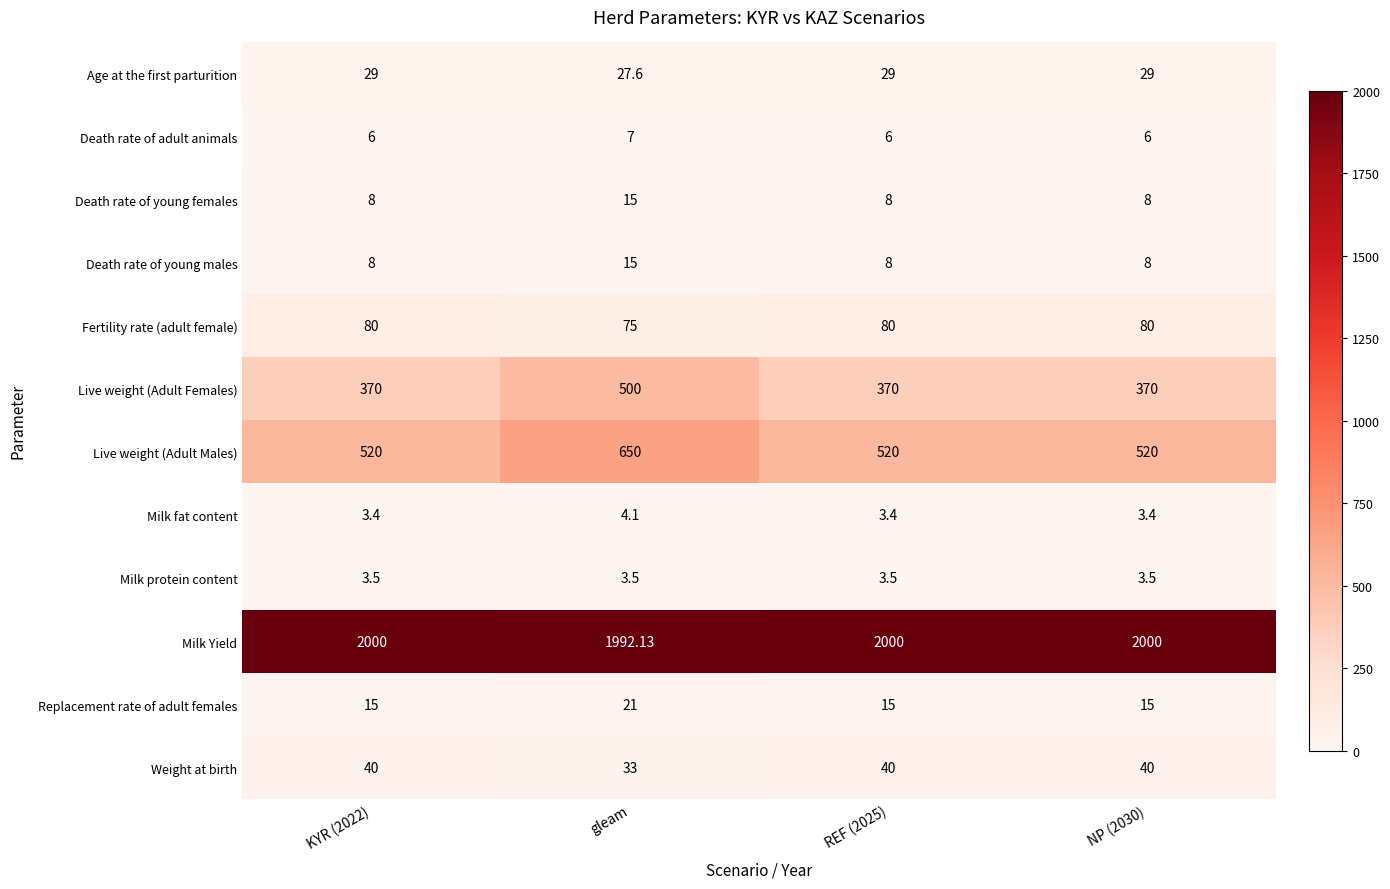

What is the spread (max minus min) of values at gleam?

1988.6